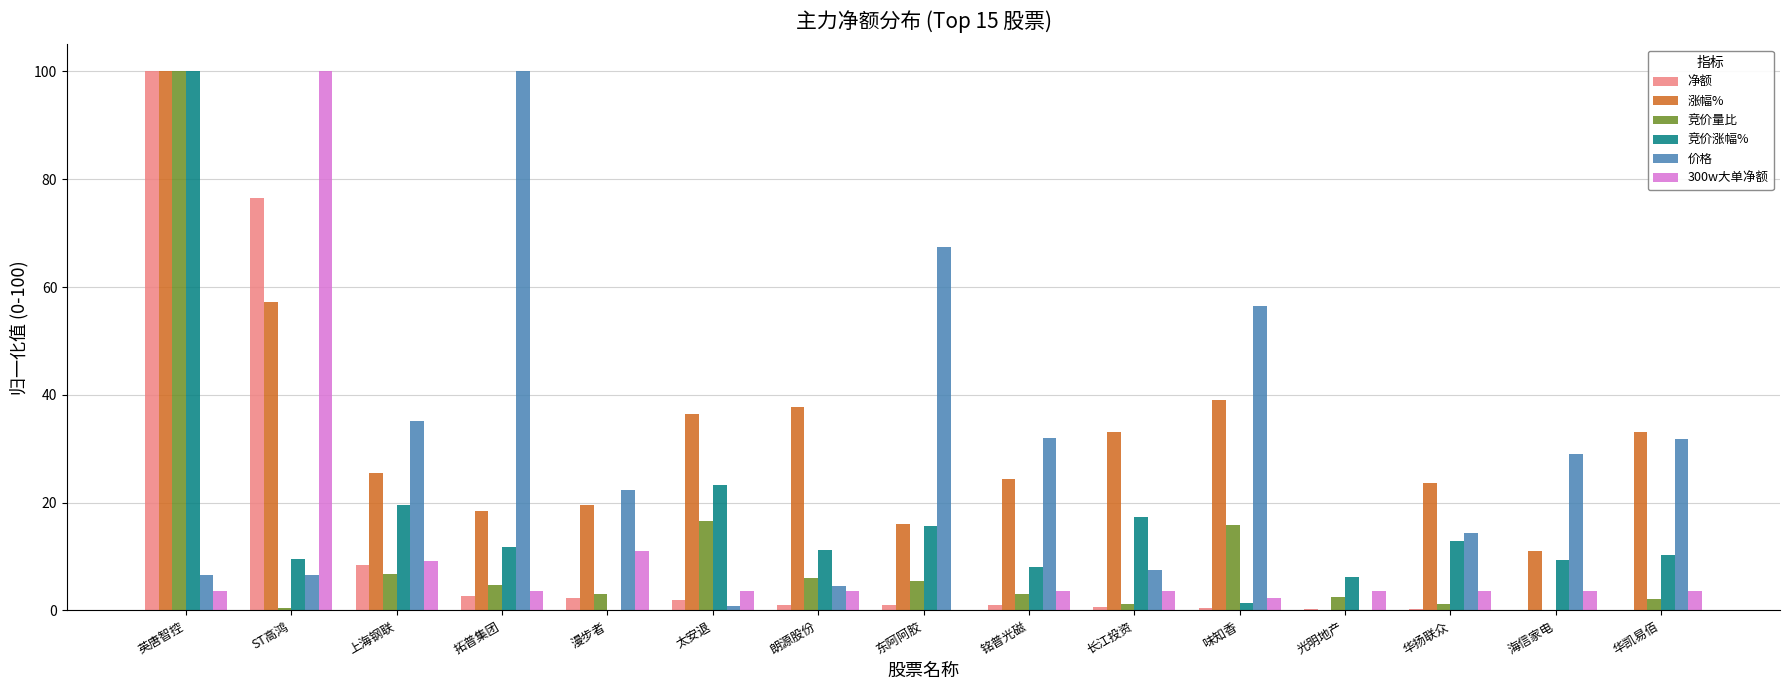

Between 拓普集团 and 华凯易佰, which series saw the biggest shift?

价格